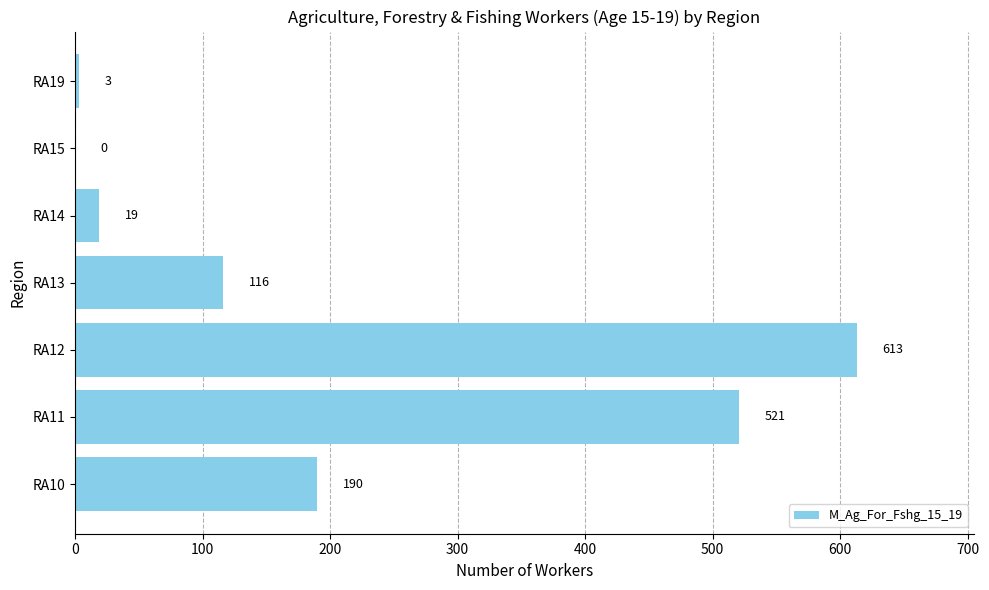

How many positive values are there?

6